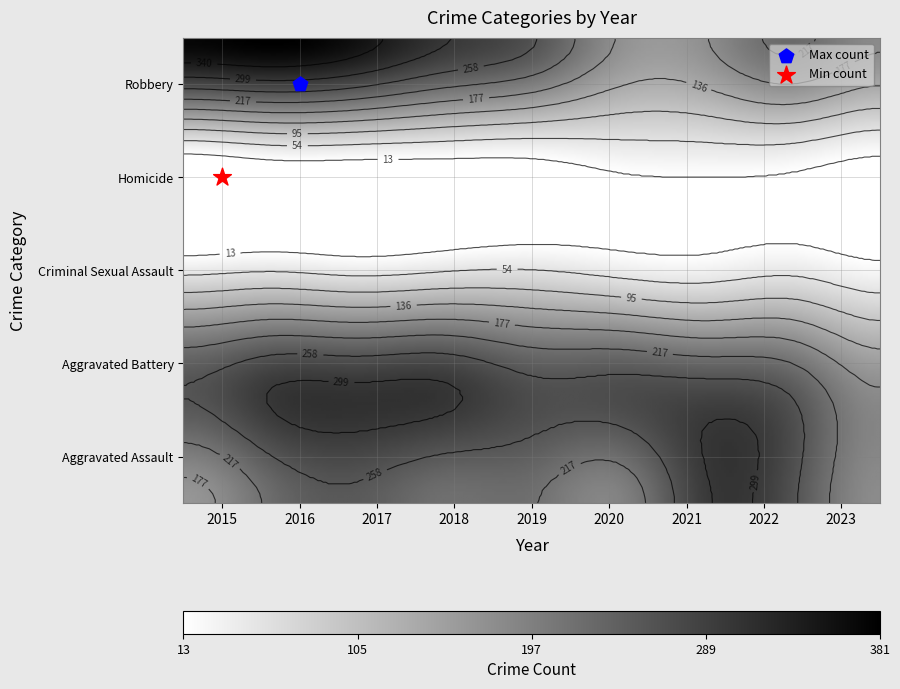

The Aggravated Battery series shows 130 at 2021. True or false?

False